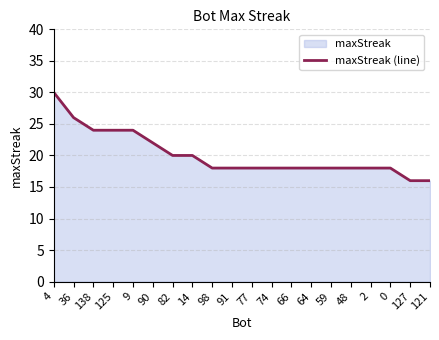

What is the label of the 11th point from the right?

91